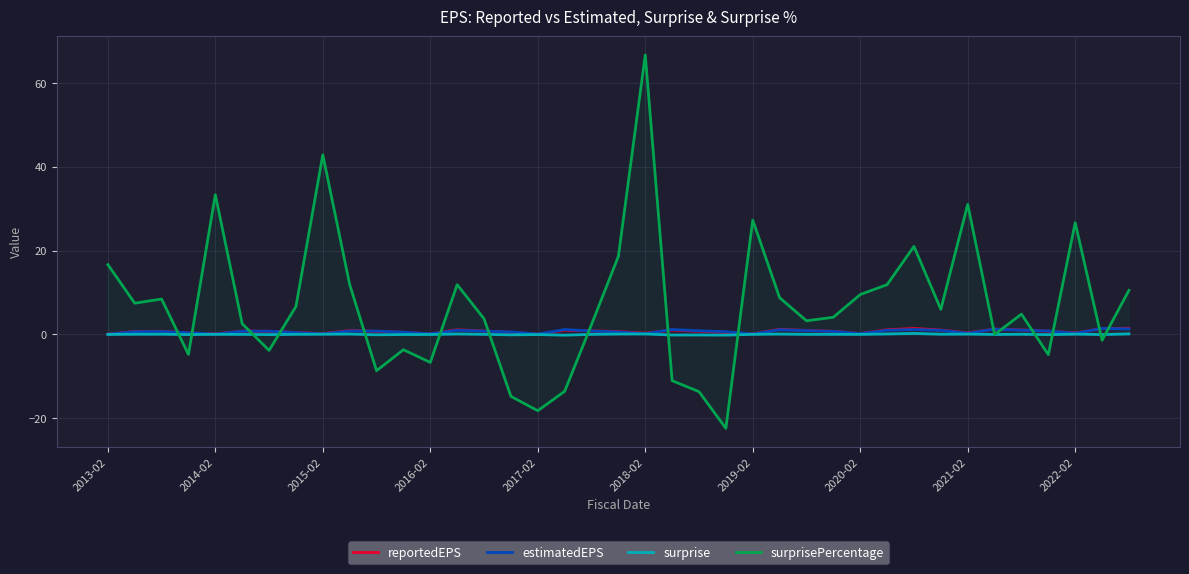

Is this an area chart (filled region under the line)?

No